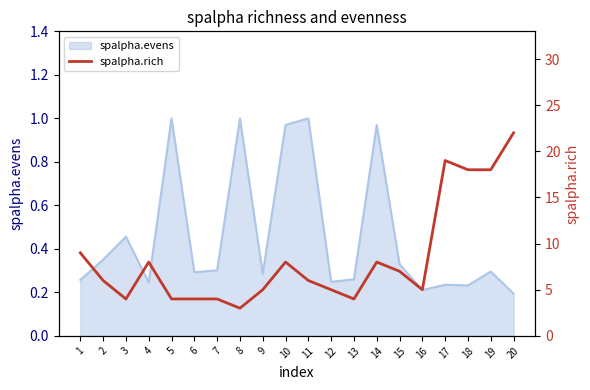

What is the difference between the second highest and second lowest values?

15